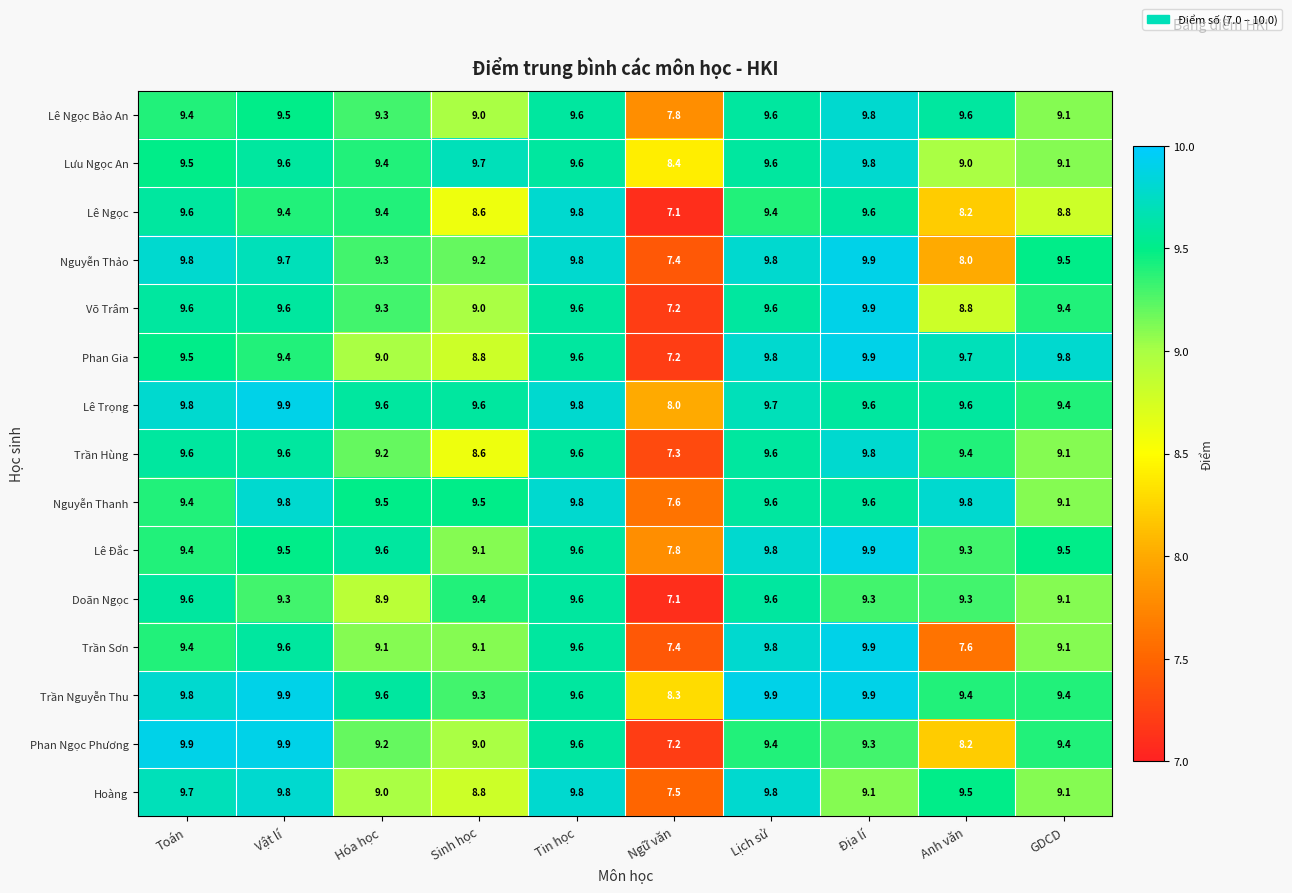

Where is Nguyễn Thảo nearest to the value 8?

Anh văn